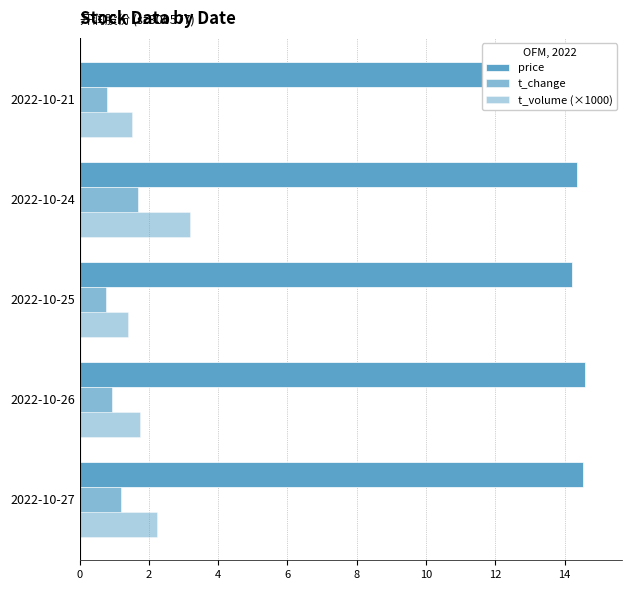

True or false: price has a value of 3.7 at 2022-10-25.

False